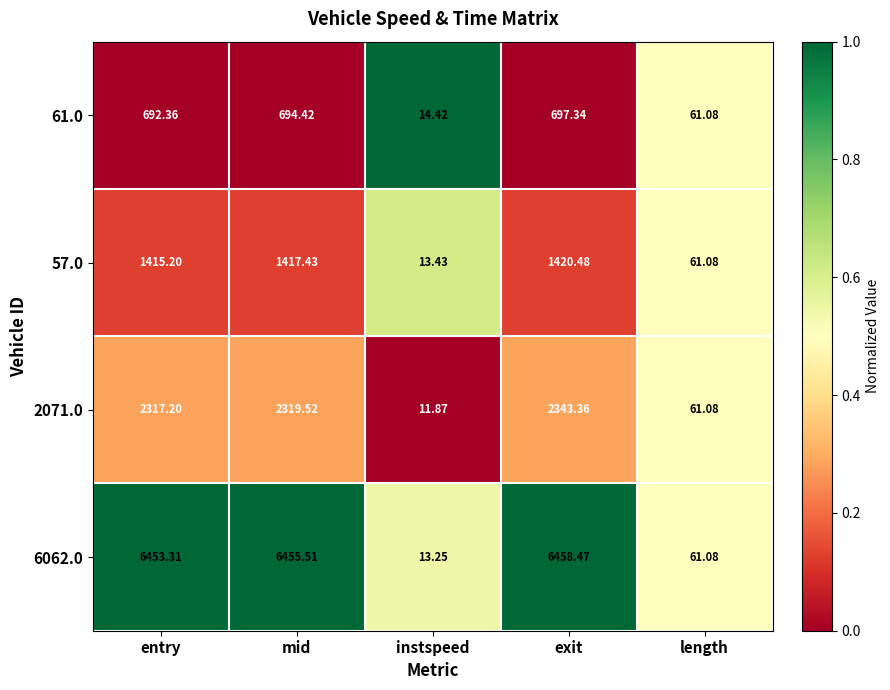

List the labels in order of 57.0 value, smallest first.

instspeed, length, entry, mid, exit